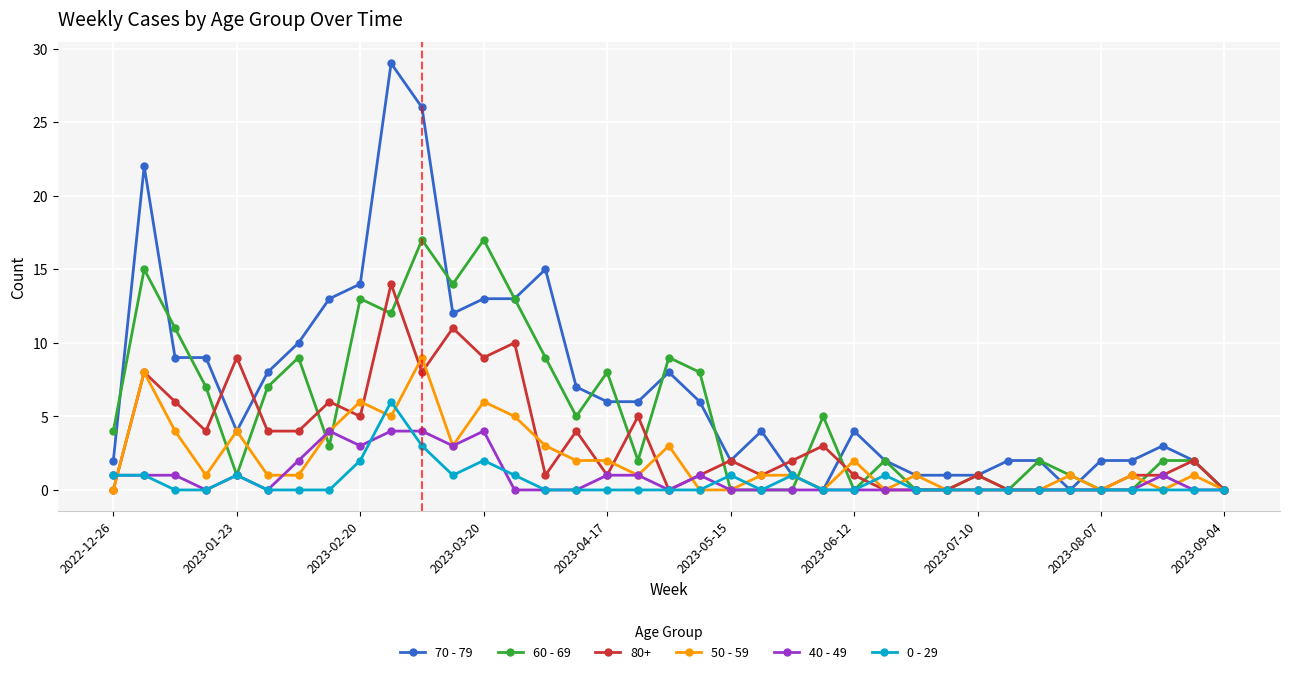

Which series has the largest total across all categories?

70 - 79